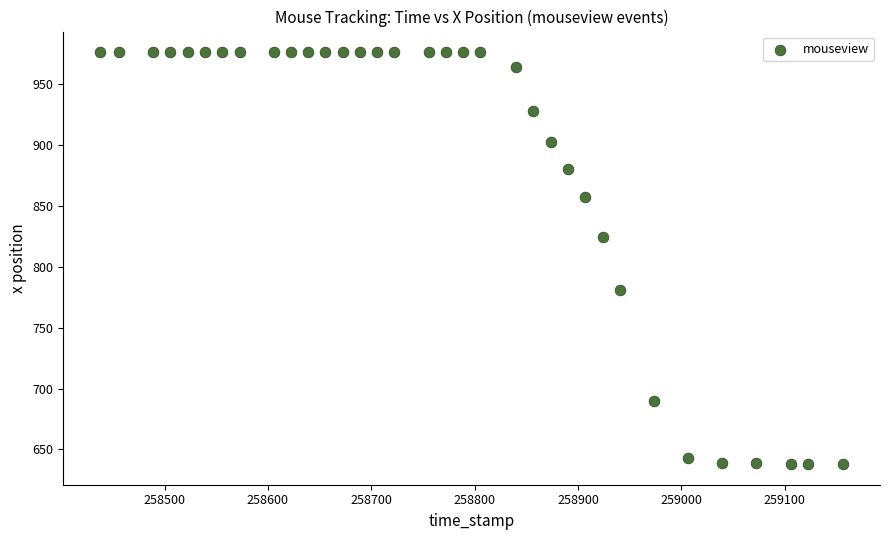

What is the range of Y values (max minus min)?

338